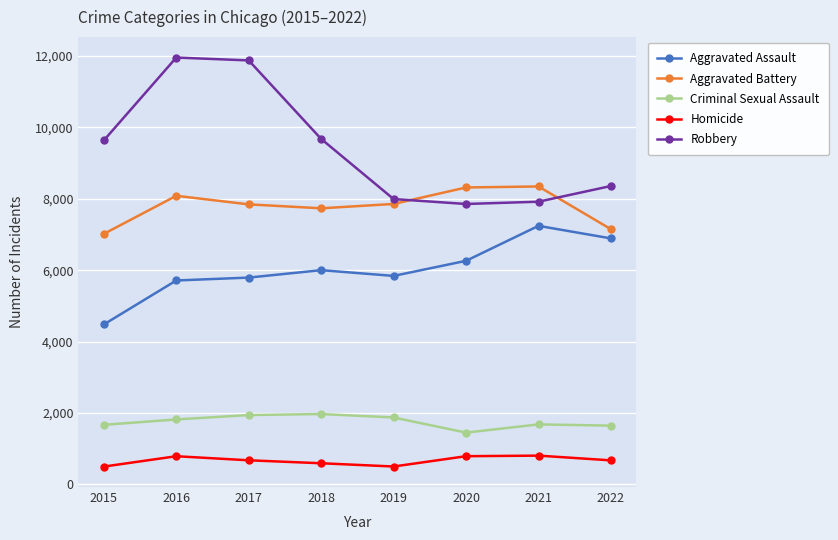

How many lines are shown in the chart?

5